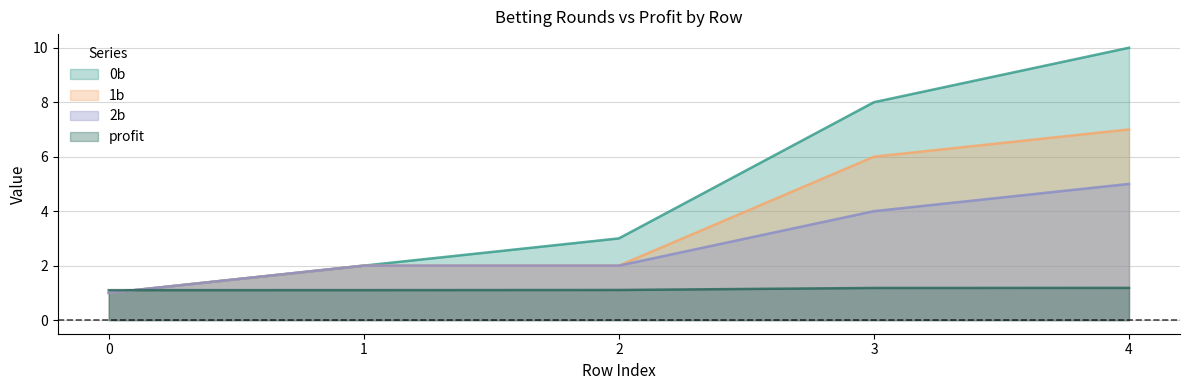

Which series ends up on top after the final intersection of 0b and profit?

0b